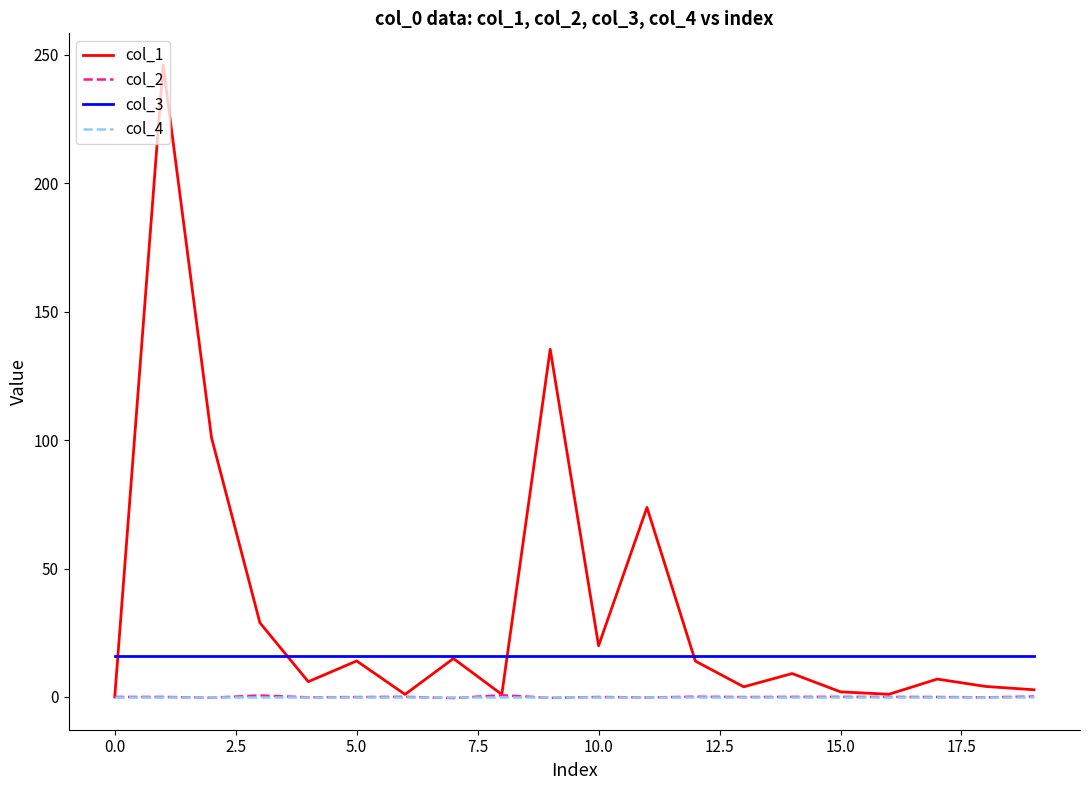

Which series has the largest total across all categories?

col_1